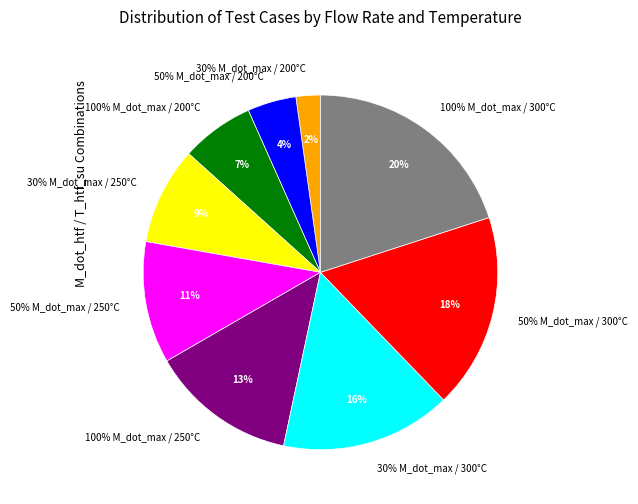

Which has a higher value, 30% M_dot_max / 250°C or 100% M_dot_max / 300°C?

100% M_dot_max / 300°C